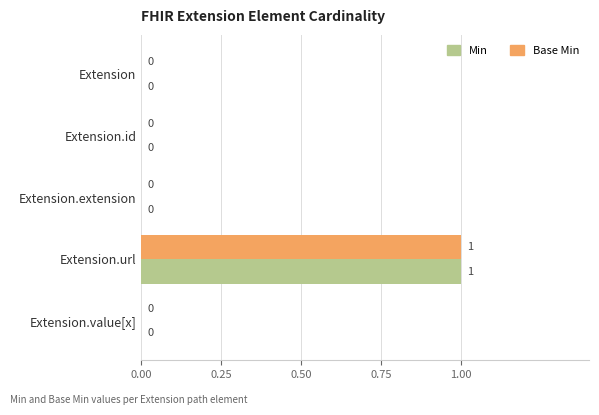

Which label corresponds to the largest value in the chart?

Extension.url